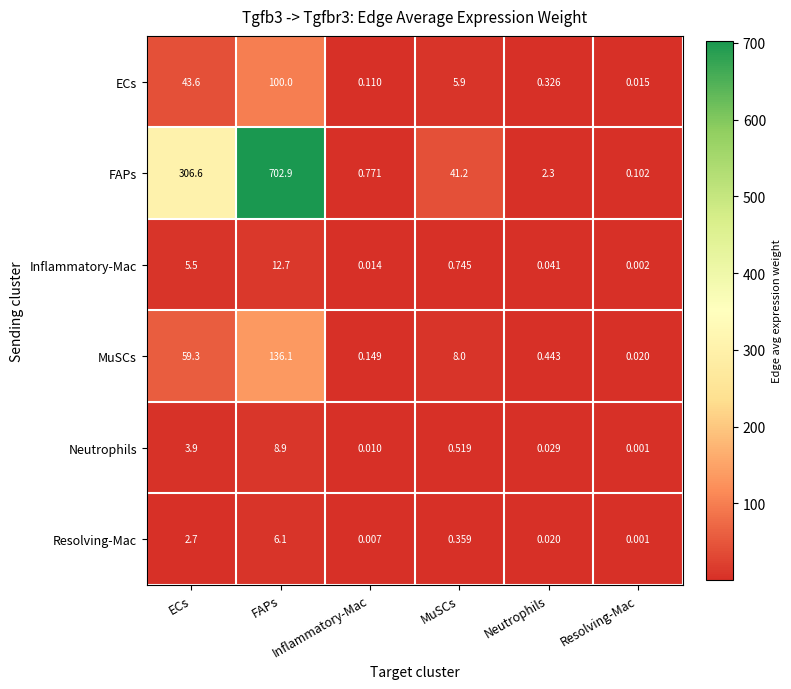

At Neutrophils, list the series in order from smallest to largest.

Resolving-Mac, Neutrophils, Inflammatory-Mac, ECs, MuSCs, FAPs